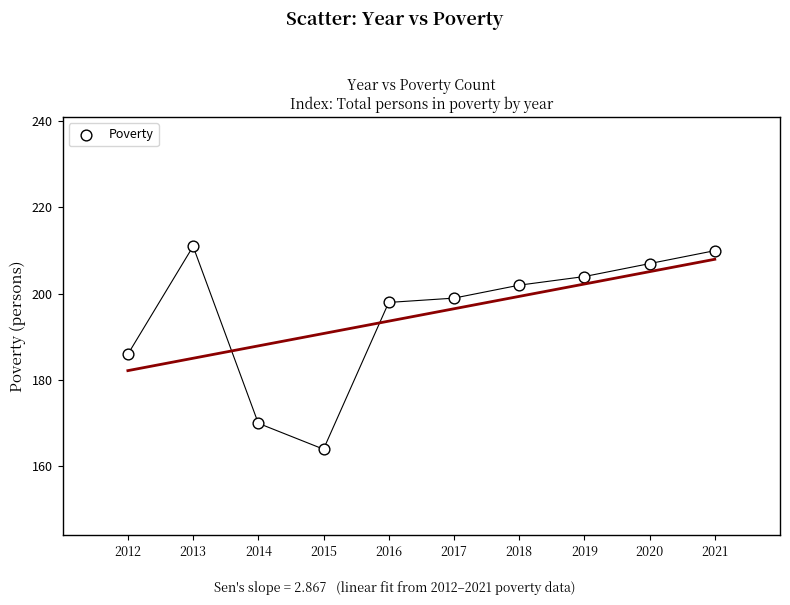

What is the range of Y values (max minus min)?

47